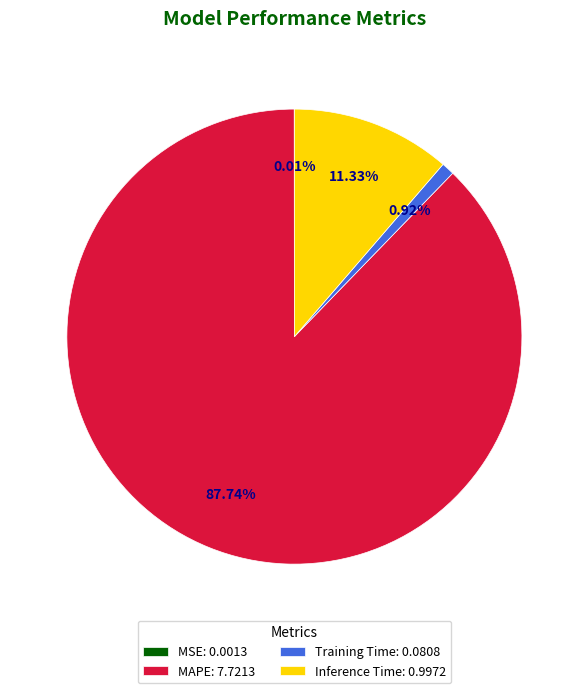

Does any single category account for the majority?

Yes